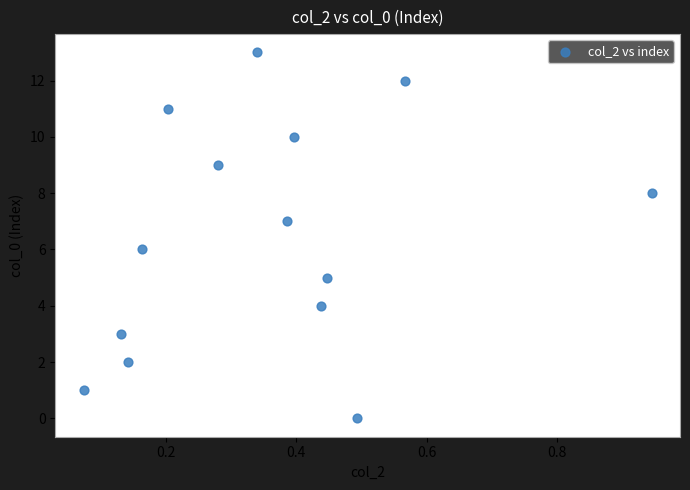

What is the range of Y values (max minus min)?

13